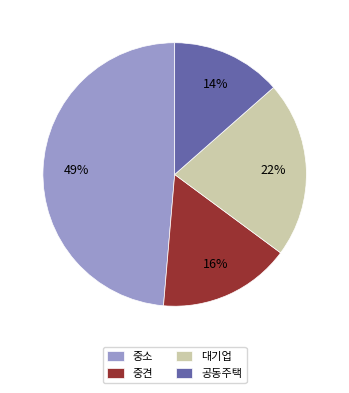

To the nearest percent, what is the difference between the 중소 and 공동주택 slice percentages?

35%